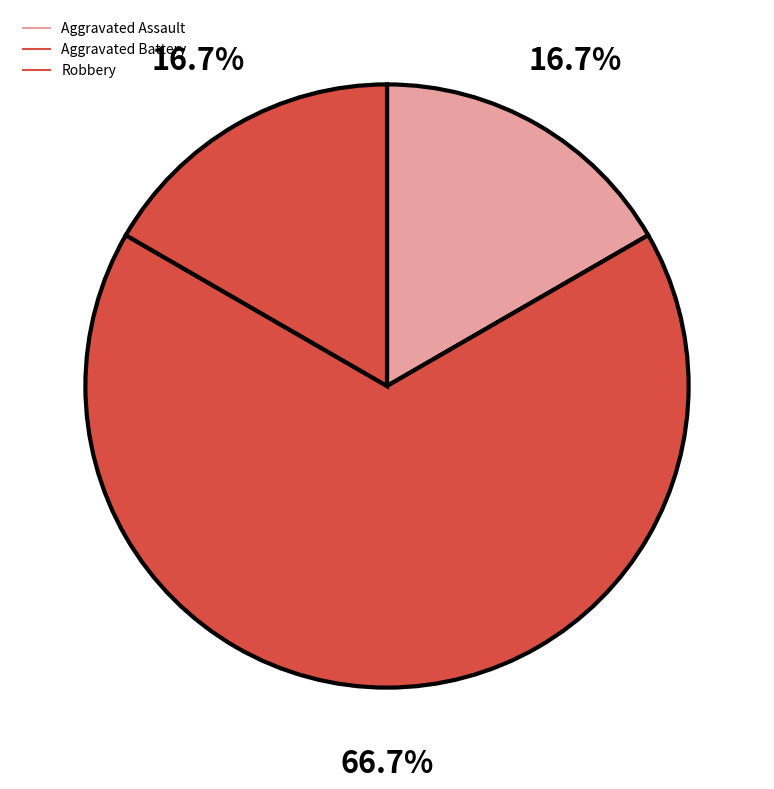

What percentage do Aggravated Battery and Robbery together represent?

83.3%